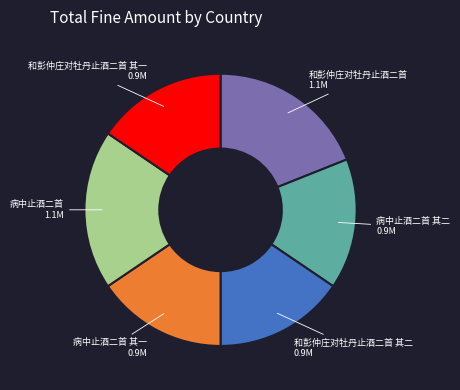

Is the sum of 和彭仲庄对牡丹止酒二首 其二 and 病中止酒二首 其一 greater than half?

No